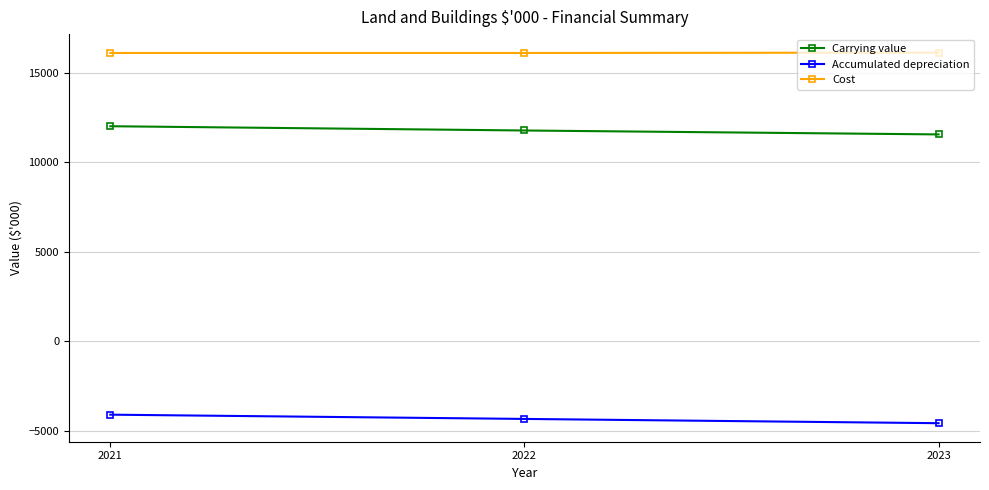

How many Accumulated depreciation values are between -4565 and -4089?

3